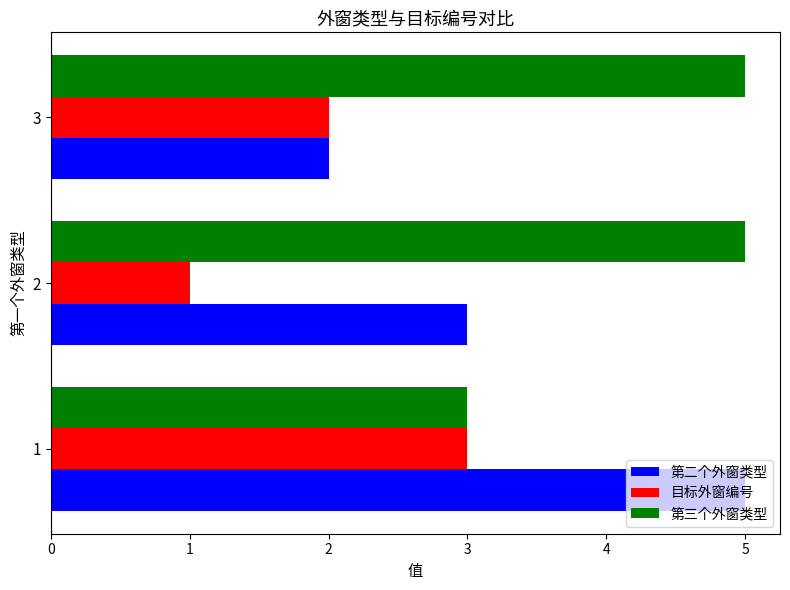

What is the average value of the 第二个外窗类型 series?

3